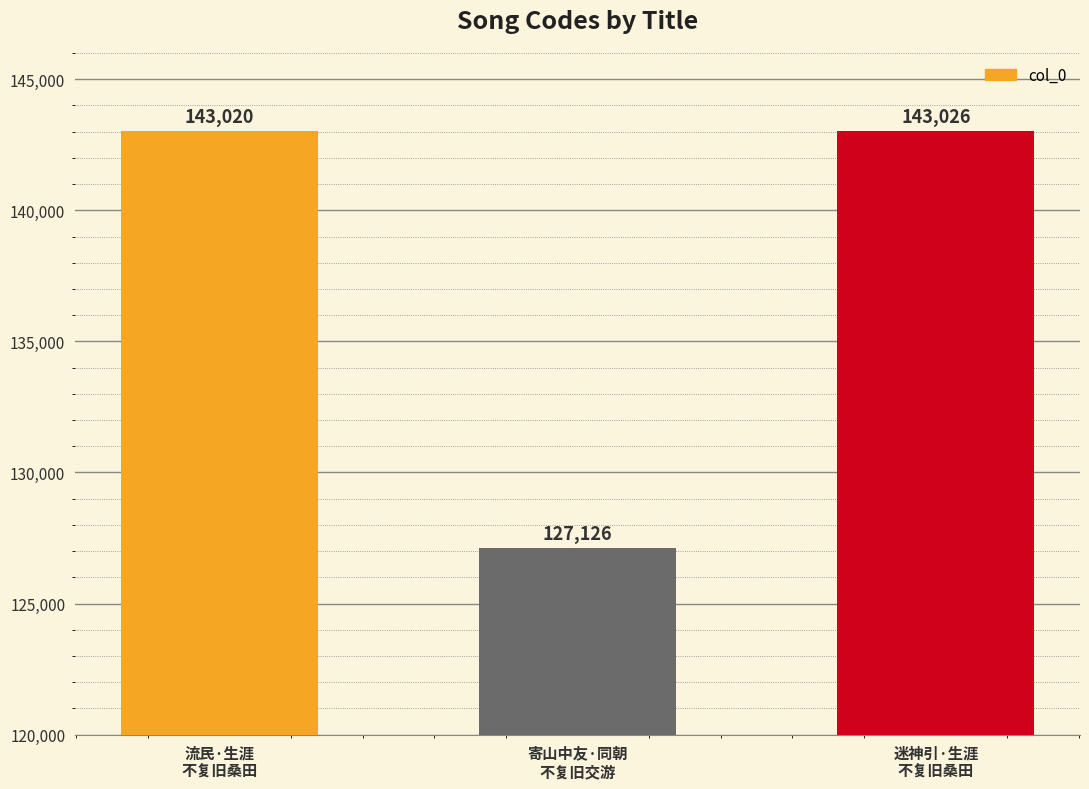

What is the change in value from 流民·生涯
不复旧桑田 to 寄山中友·同朝
不复旧交游?

-15894